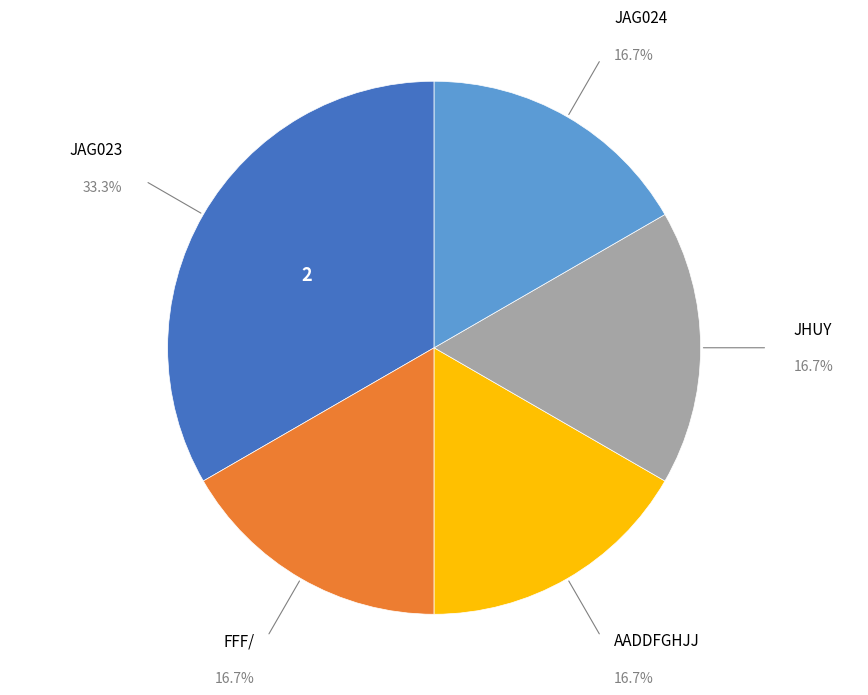

Approximately how many times larger is the value at JAG024 compared to FFF/?

1.0